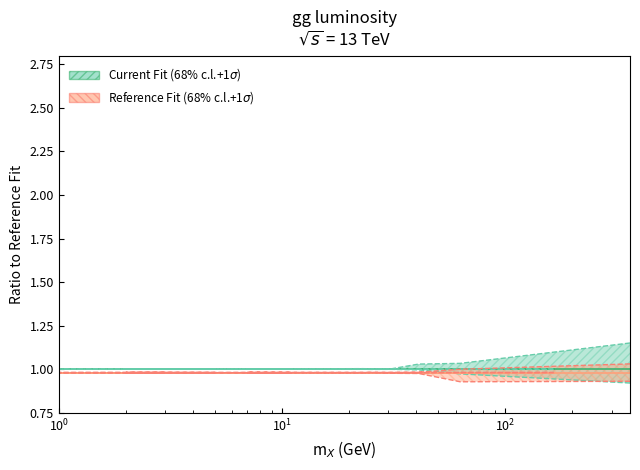

At which category is the sum across all series the highest?

363